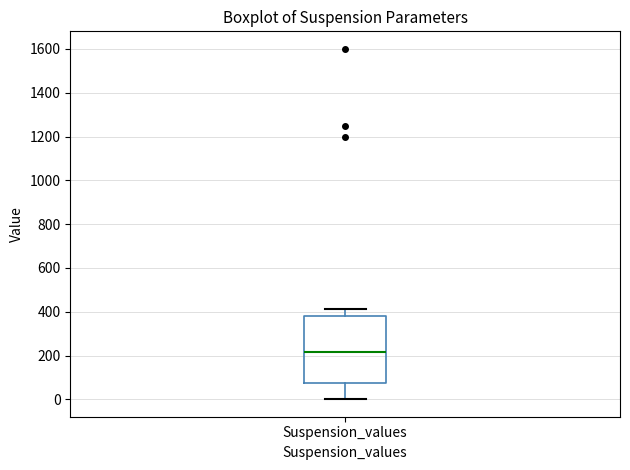

Read this box plot against the y-axis: the position of the median line, the range covered by the box, and the ends of both whiskers. The values are not printed on the chart, so give them approximately, as read against the axis.

median 220, box 80 to 380, whiskers 0 to 420